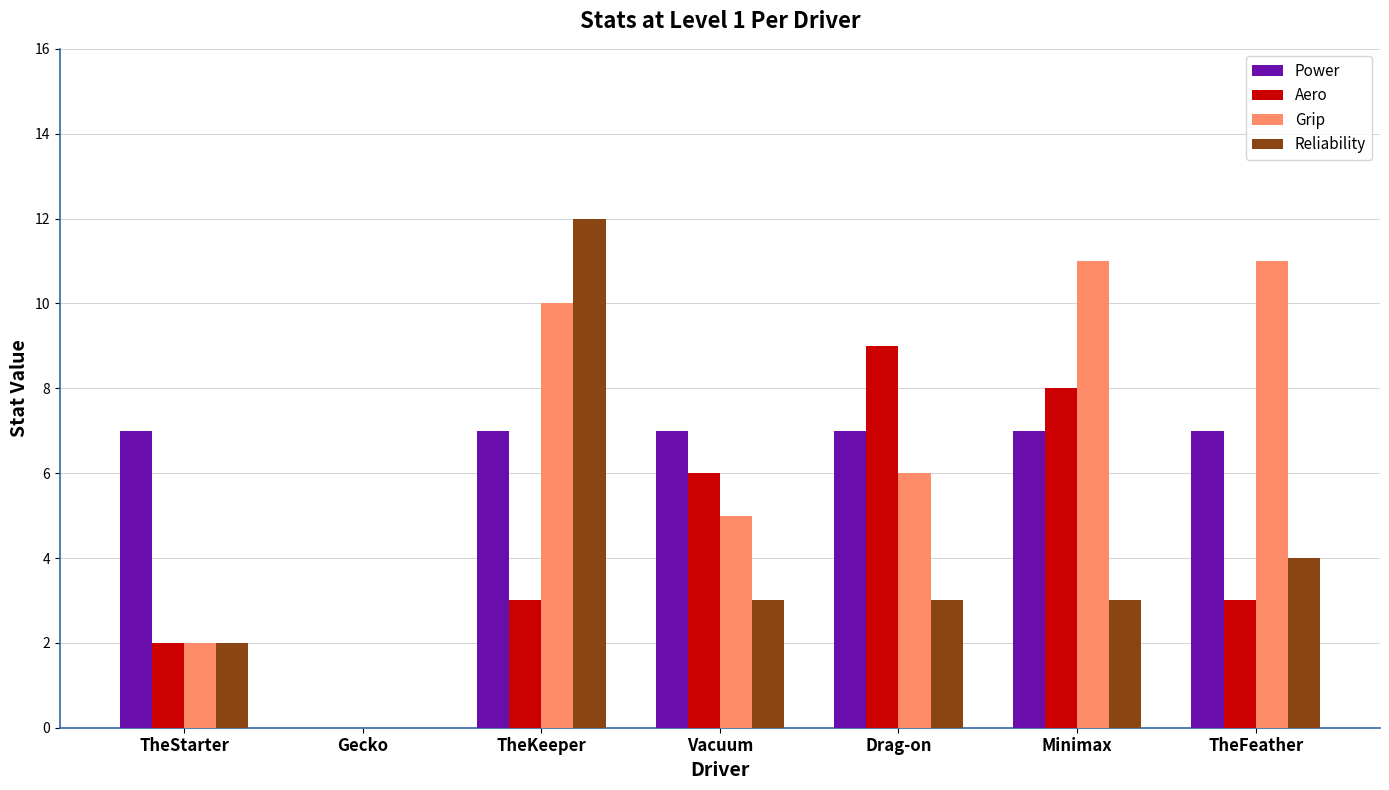

Is the value of Grip at TheKeeper greater than the value of Reliability at Minimax?

Yes